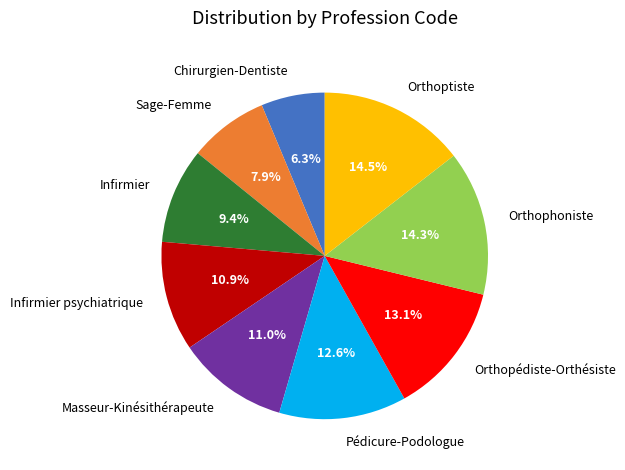

Is the sum of Chirurgien-Dentiste and Orthoptiste greater than half?

No